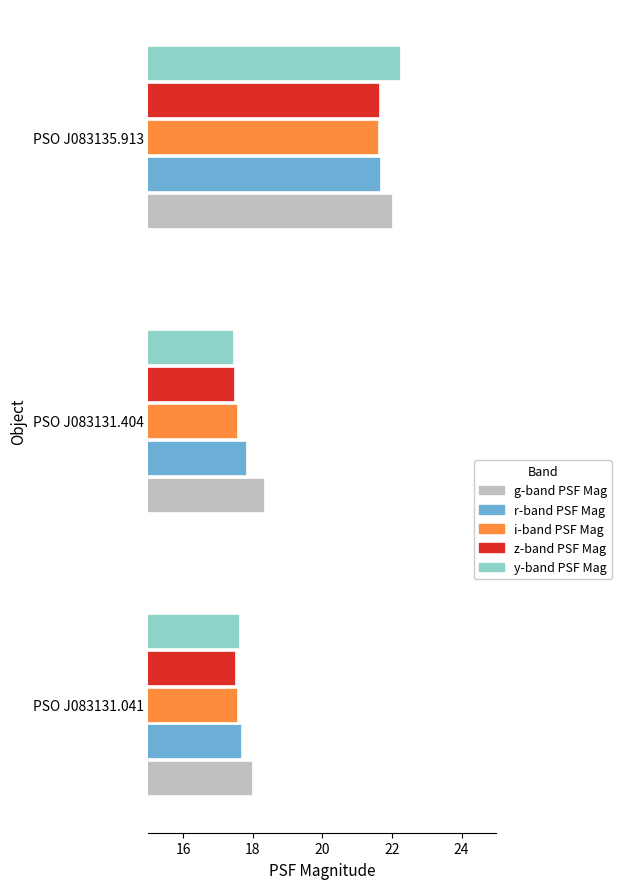

What is the minimum value for z-band PSF Mag?

17.5